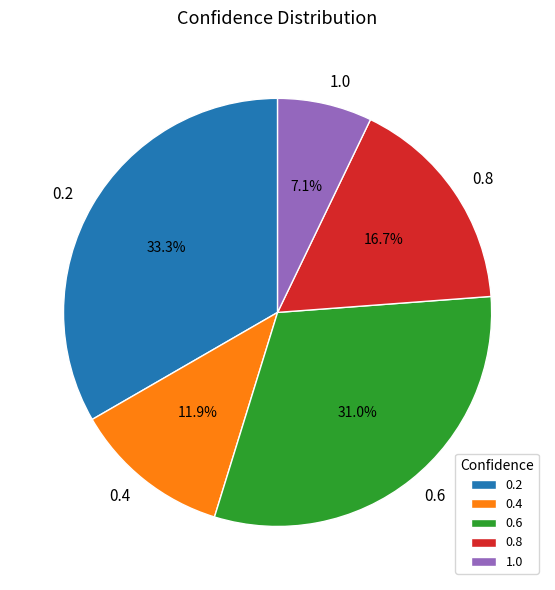

Does any single category account for the majority?

No